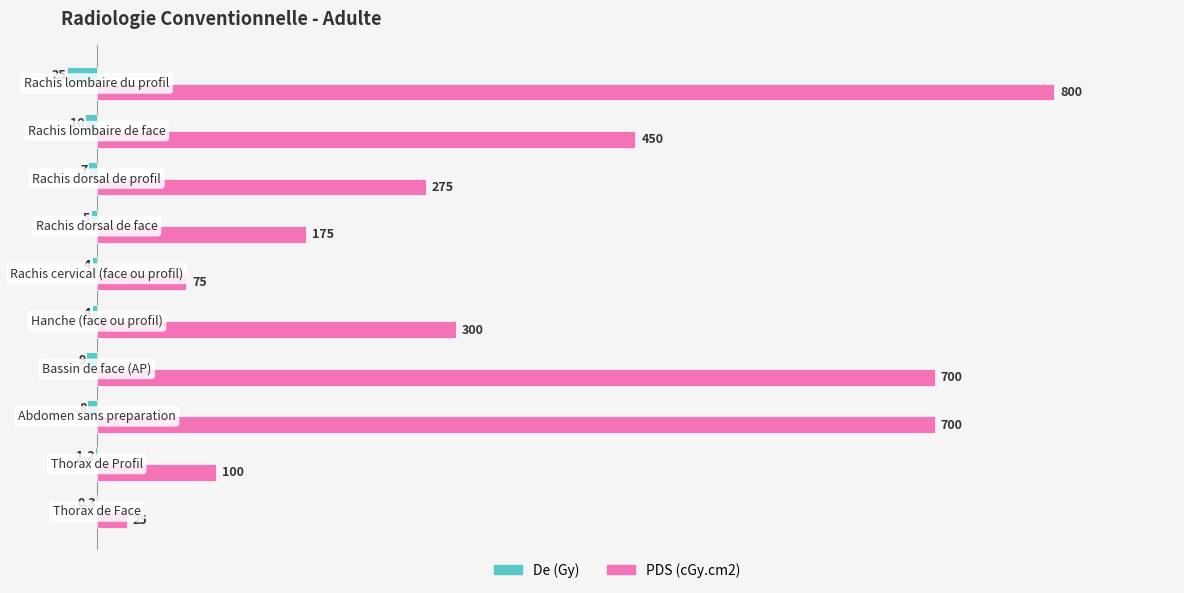

How many data points does each series have?

10